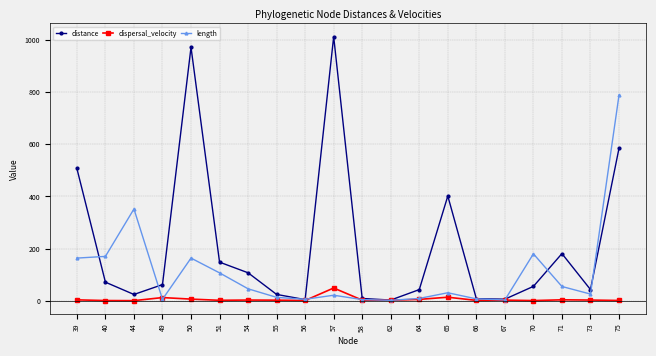

True or false: dispersal_velocity has more than 1 interior local peaks.

True